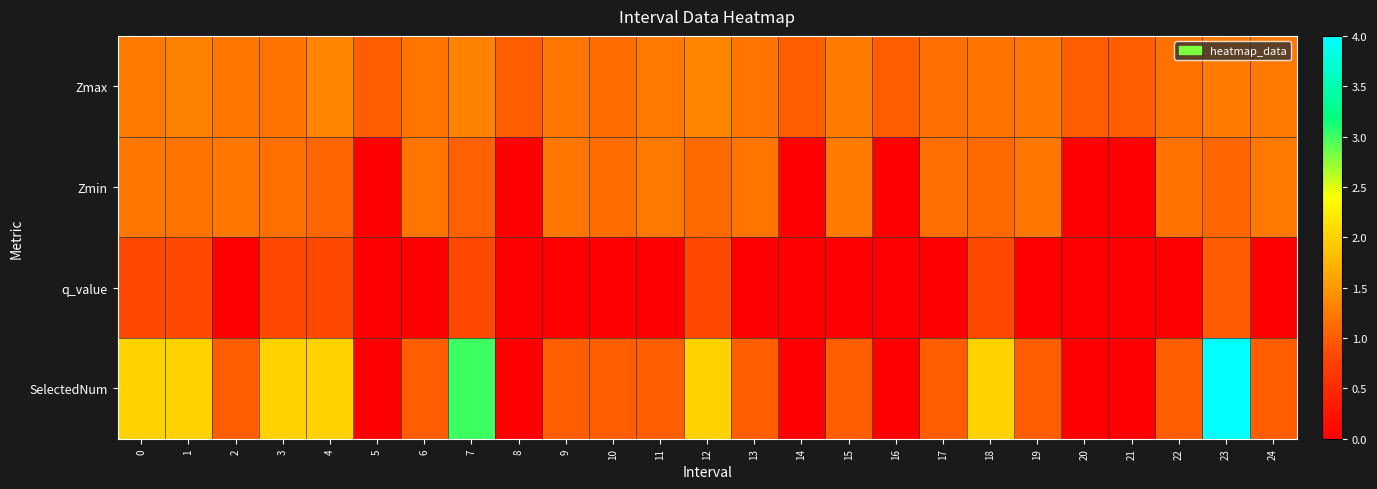

List the series in order of their peak value, highest first.

SelectedNum, Zmax, Zmin, q_value